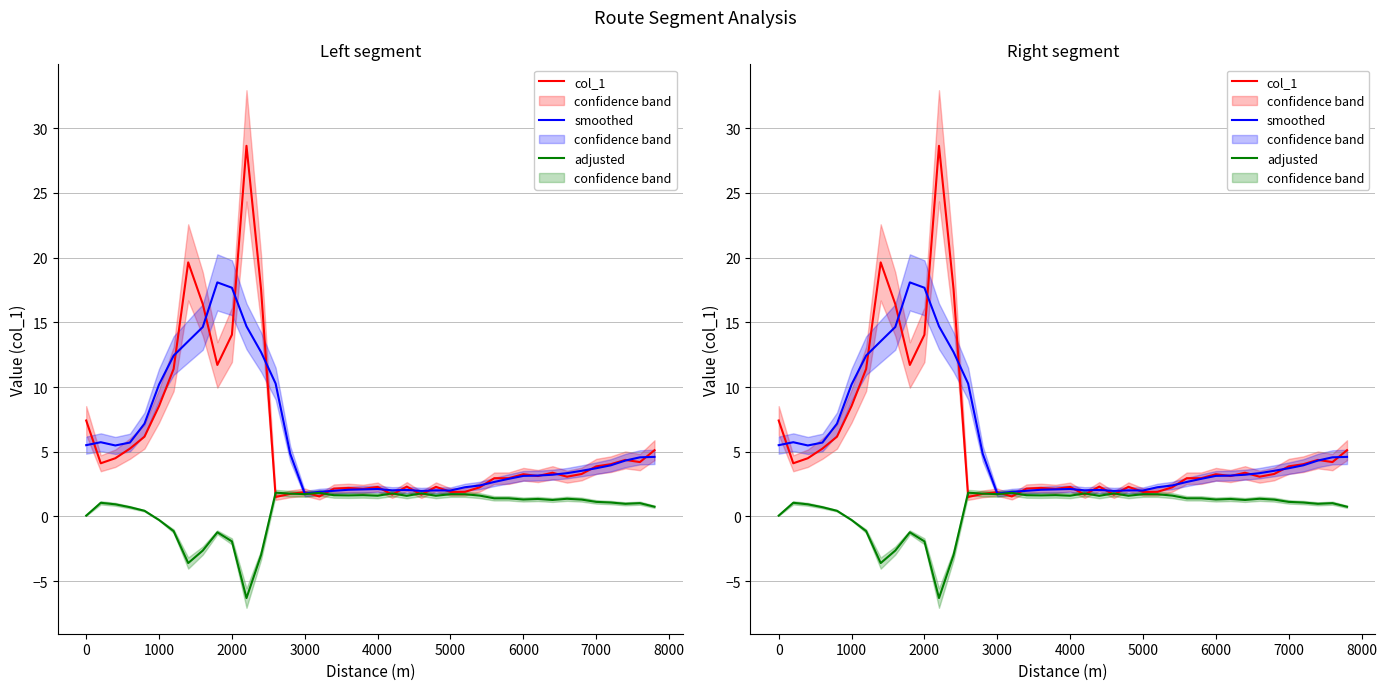

Is the value of smoothed at 21 greater than the value of adjusted at 22?

Yes